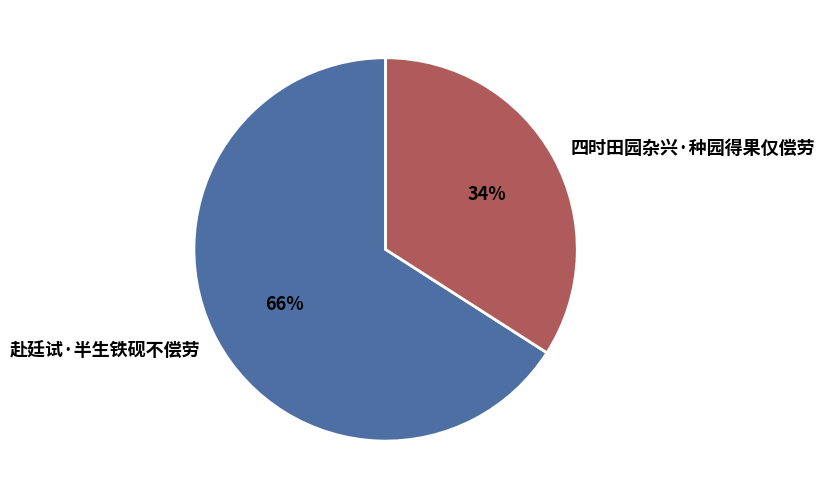

What is the smallest slice in the pie chart?

四时田园杂兴·种园得果仅偿劳